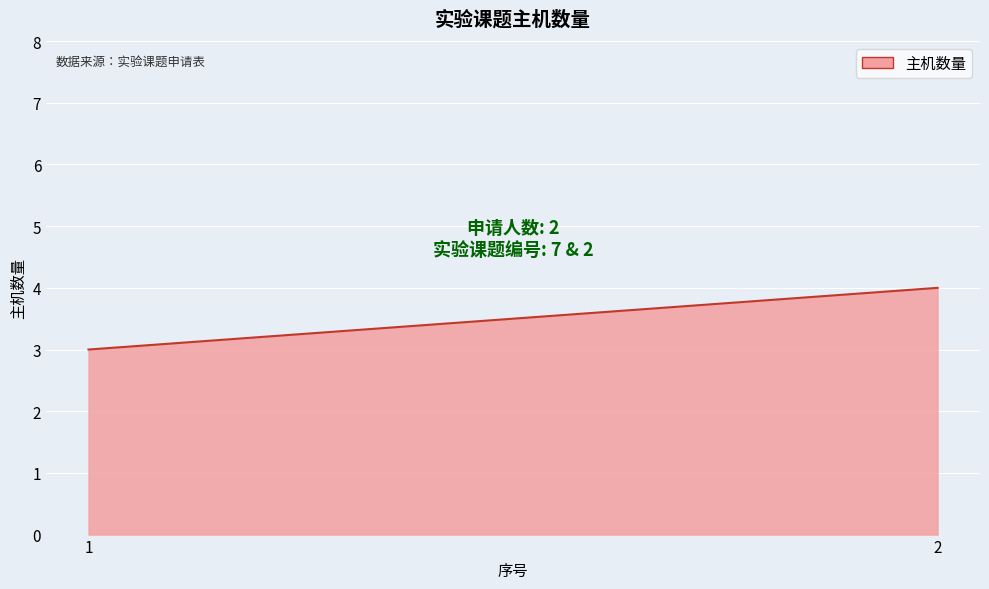

Rank the categories by value from lowest to highest.

1, 2